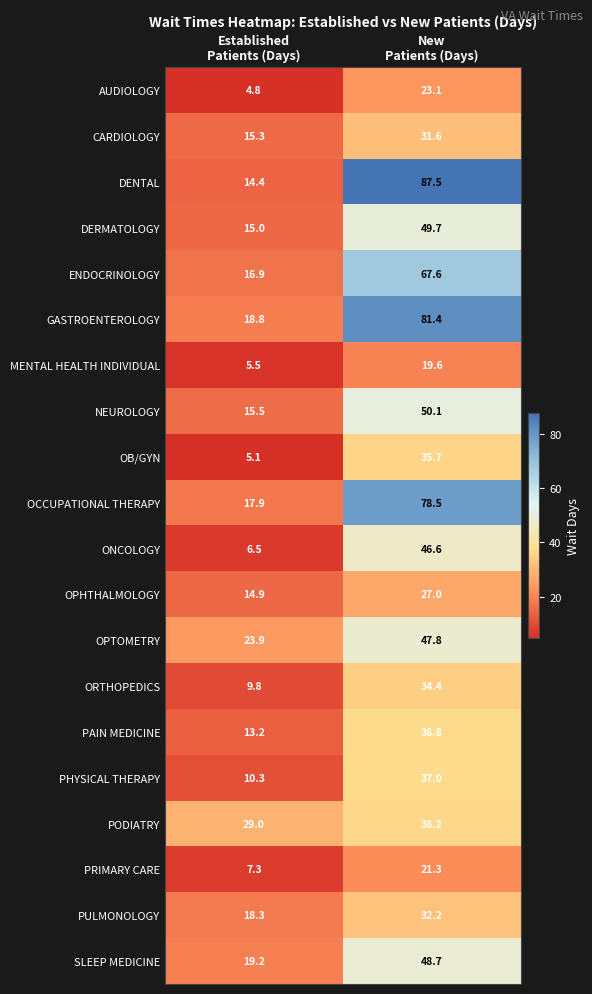

List the series in order of their peak value, highest first.

DENTAL, GASTROENTEROLOGY, OCCUPATIONAL THERAPY, ENDOCRINOLOGY, NEUROLOGY, DERMATOLOGY, SLEEP MEDICINE, OPTOMETRY, ONCOLOGY, PHYSICAL THERAPY, PAIN MEDICINE, PODIATRY, OB/GYN, ORTHOPEDICS, PULMONOLOGY, CARDIOLOGY, OPHTHALMOLOGY, AUDIOLOGY, PRIMARY CARE, MENTAL HEALTH INDIVIDUAL